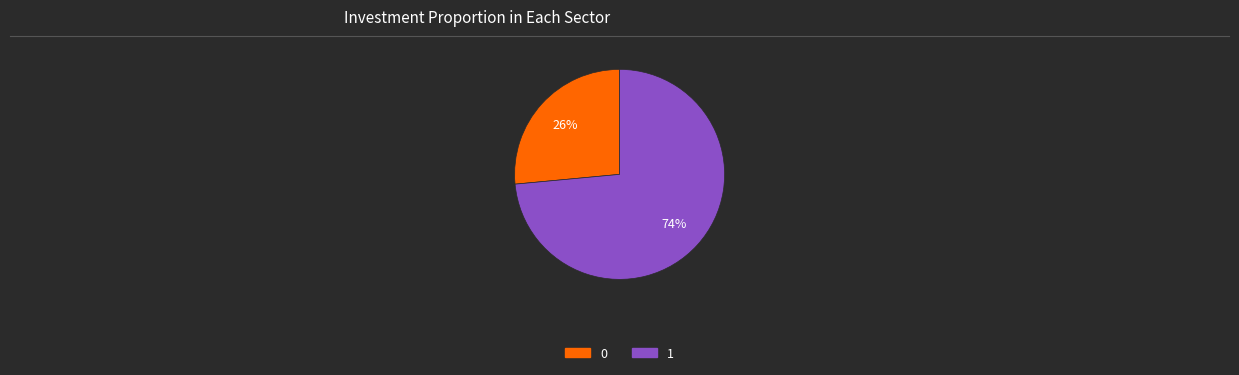

Is there any slice that represents more than half of the pie?

Yes